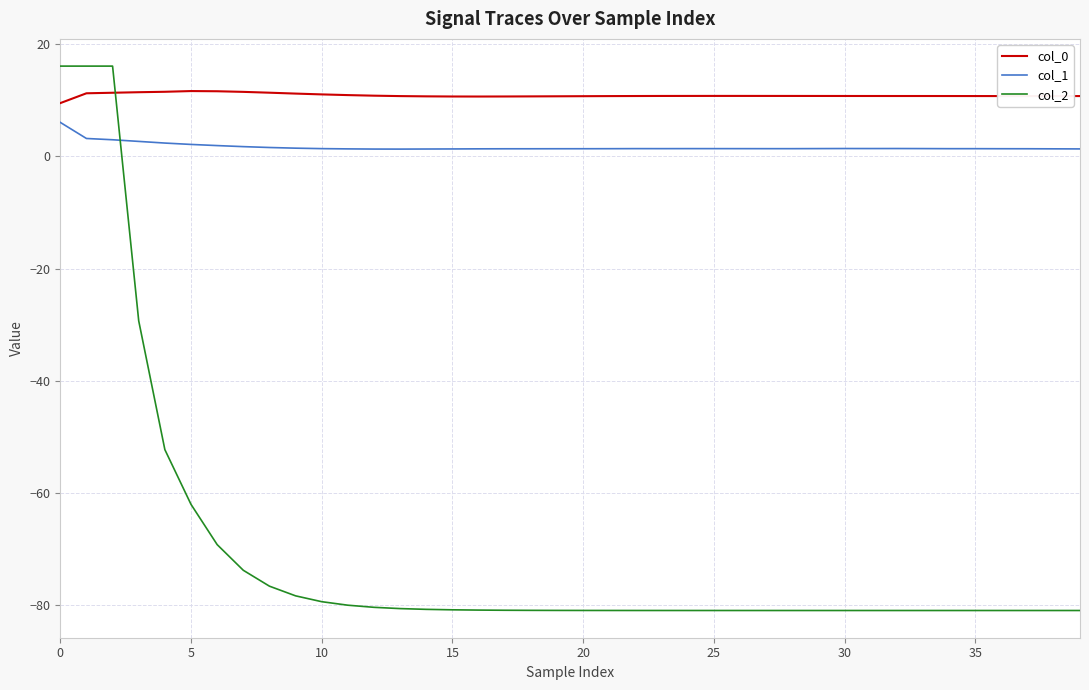

Rank the series by their maximum value, from highest to lowest.

col_2, col_0, col_1